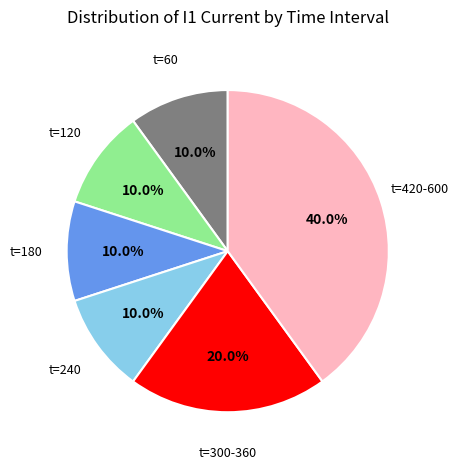

Does any single category account for the majority?

No